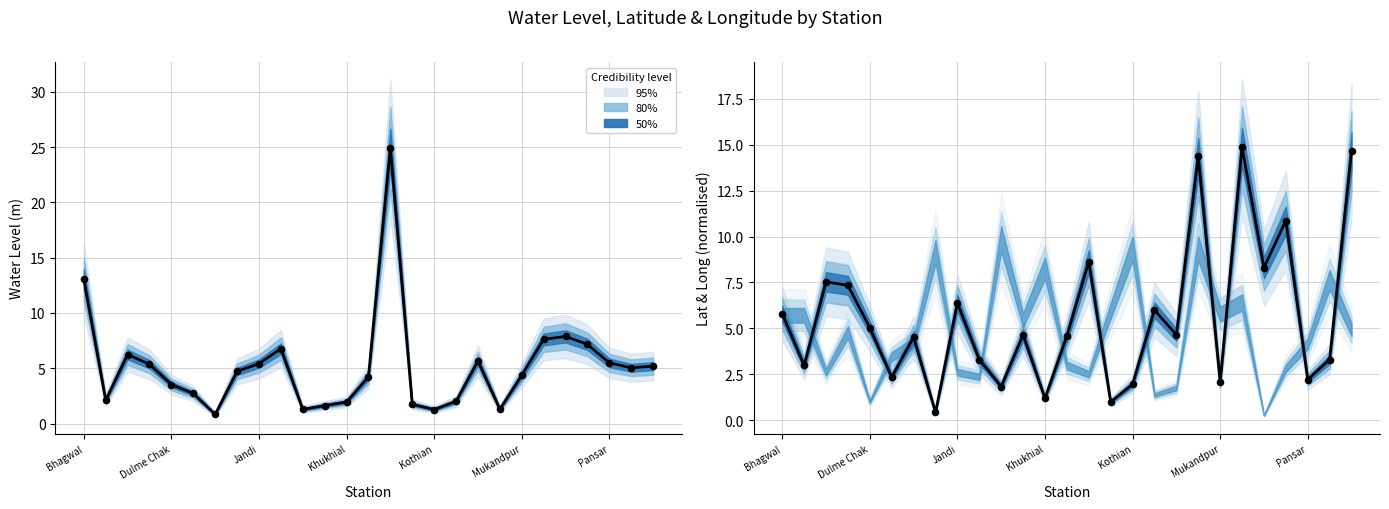

At how many categories does at least one series exceed 6?

11